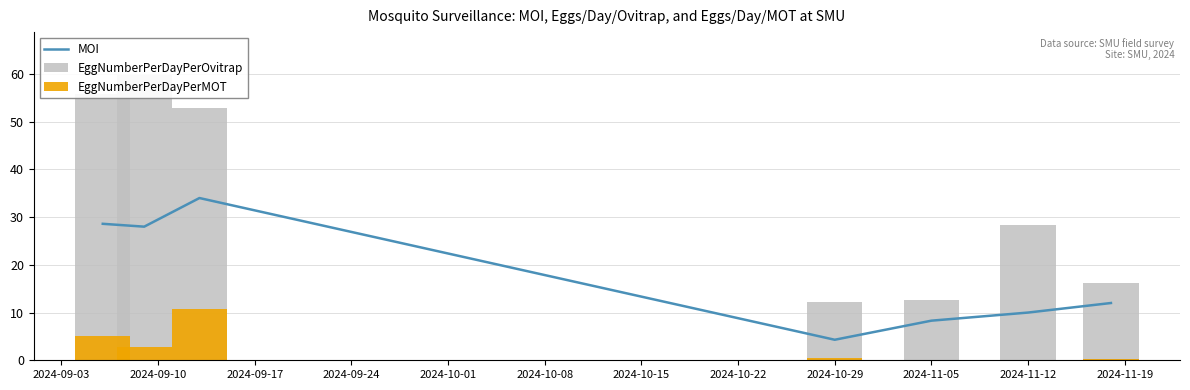

Which series has the widest spread of values?

EggNumberPerDayPerOvitrap